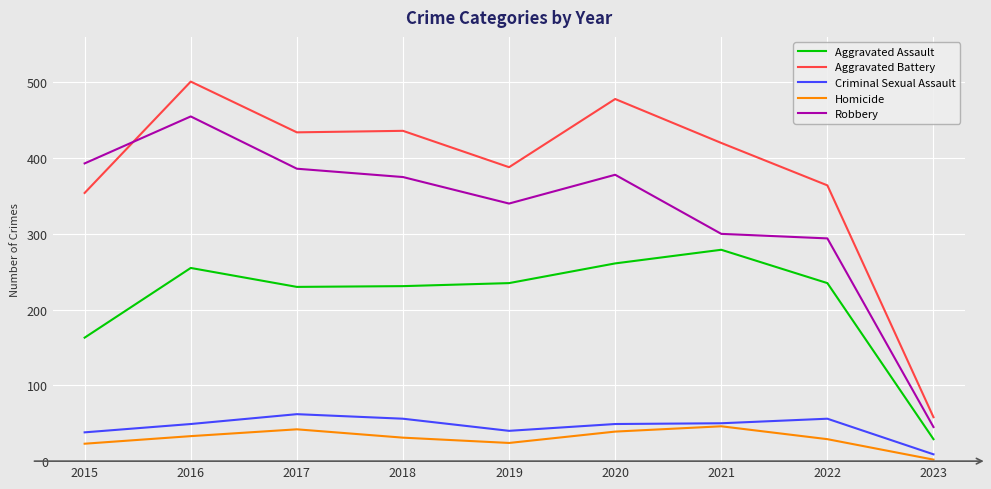

What is the maximum value shown in the chart?

501